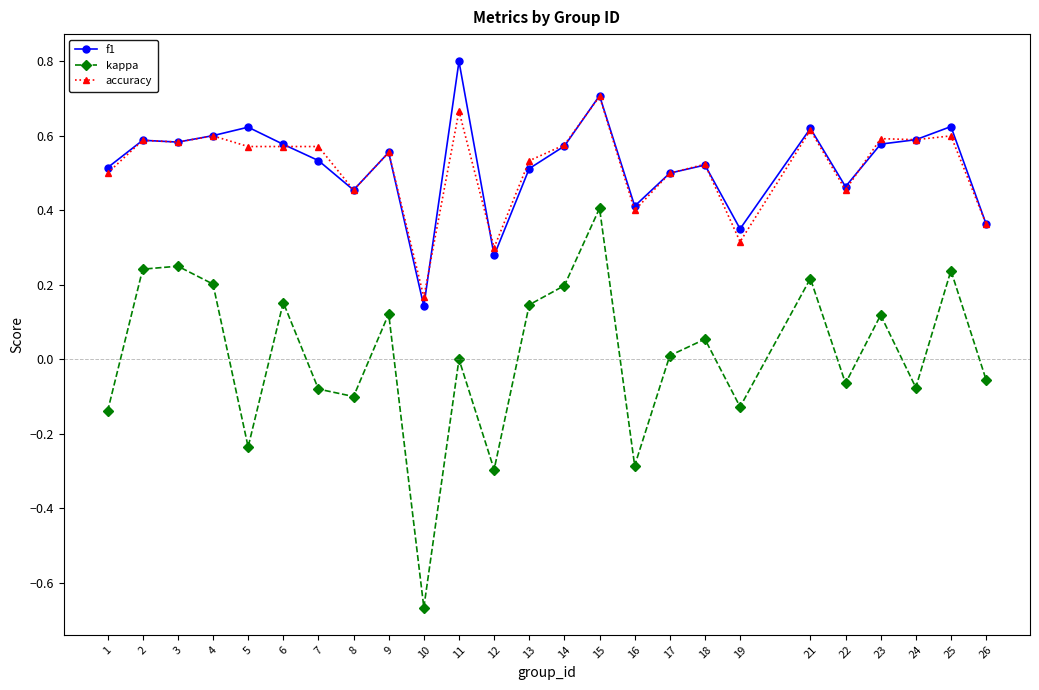

Between 6 and 7, which series saw the biggest shift?

kappa